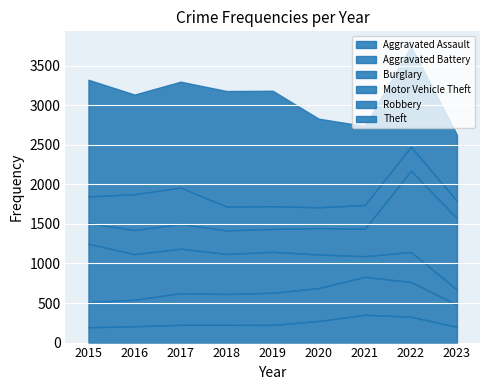

True or false: Theft and Aggravated Assault intersect in this chart.

False